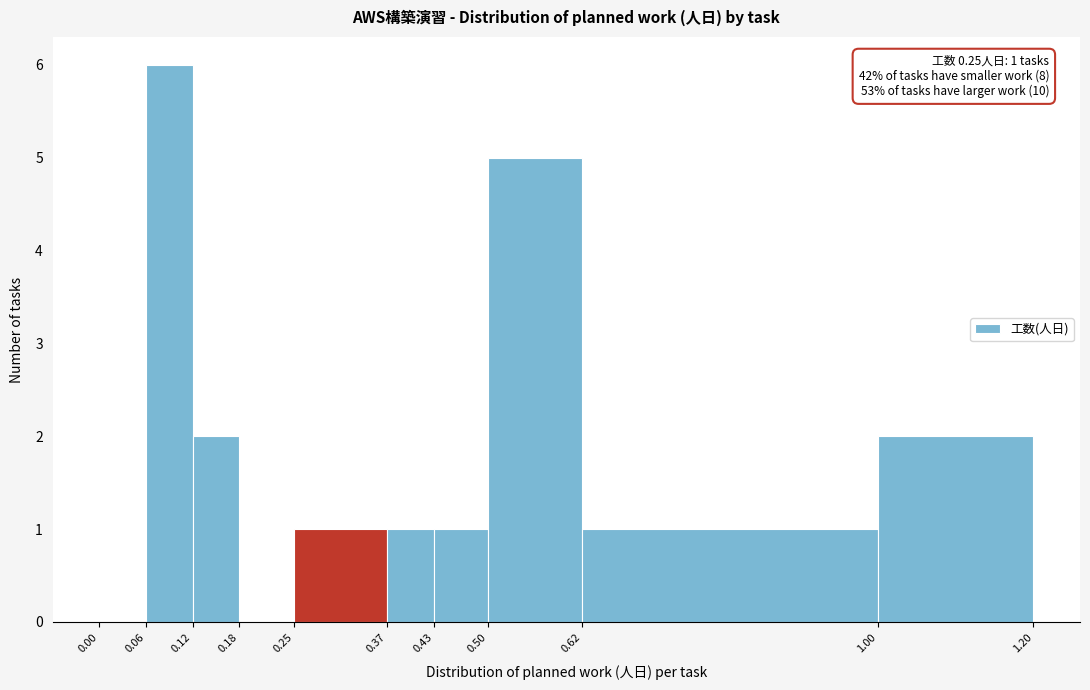

Over which range of the x-axis is the bar tallest?

0.06 to 0.12